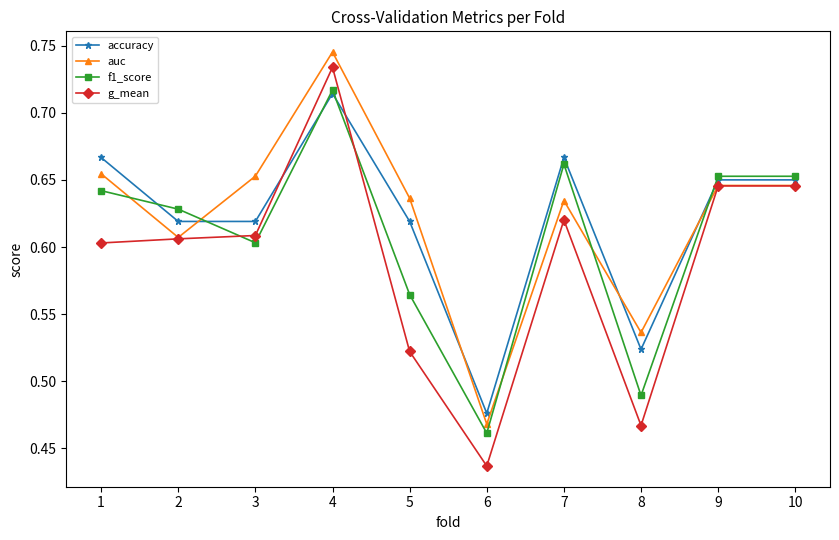

True or false: g_mean and accuracy intersect in this chart.

True